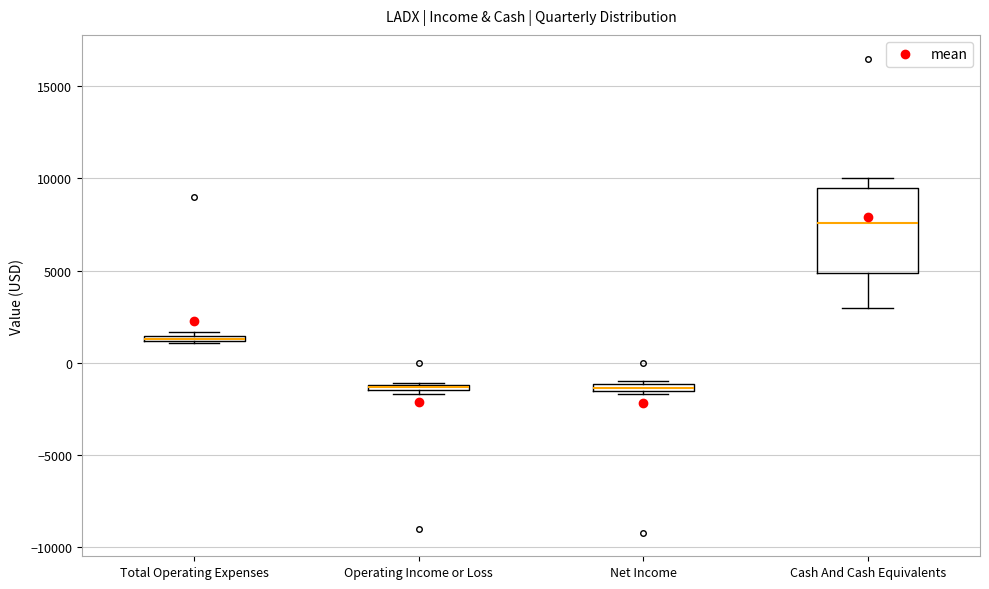

Which box is the tallest, from its lower edge to its upper edge?

Cash And Cash Equivalents